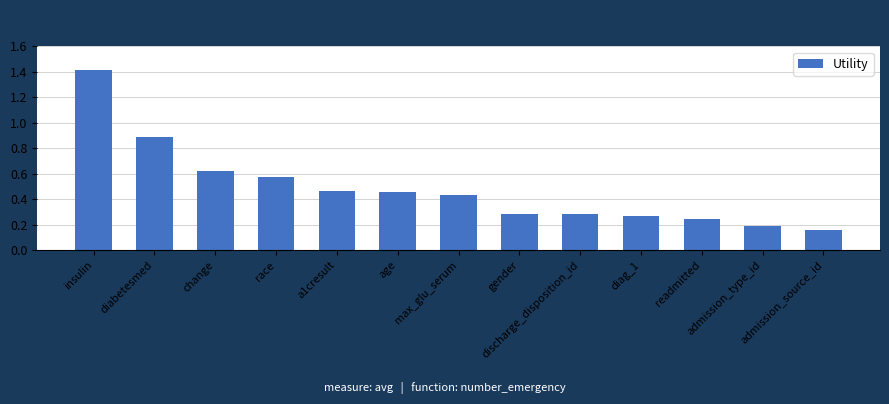

What is the change in value from diabetesmed to age?

-0.4